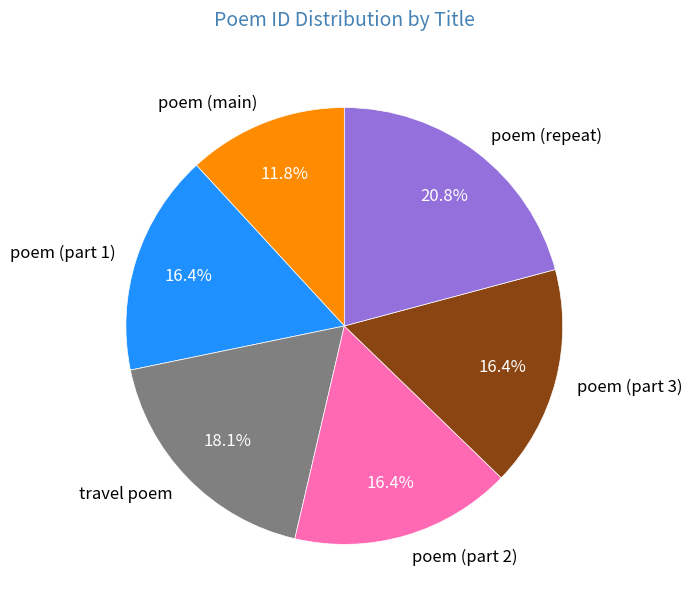

Which has a higher value, poem (repeat) or poem (main)?

poem (repeat)